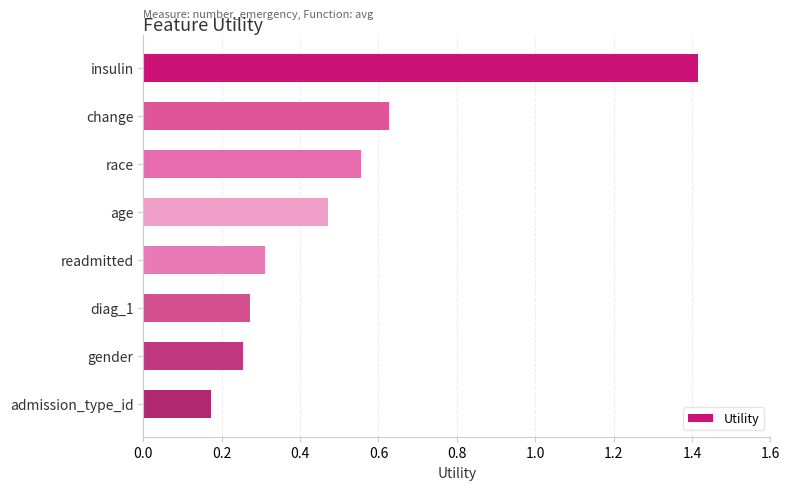

What is the difference between the maximum and minimum values?

1.2